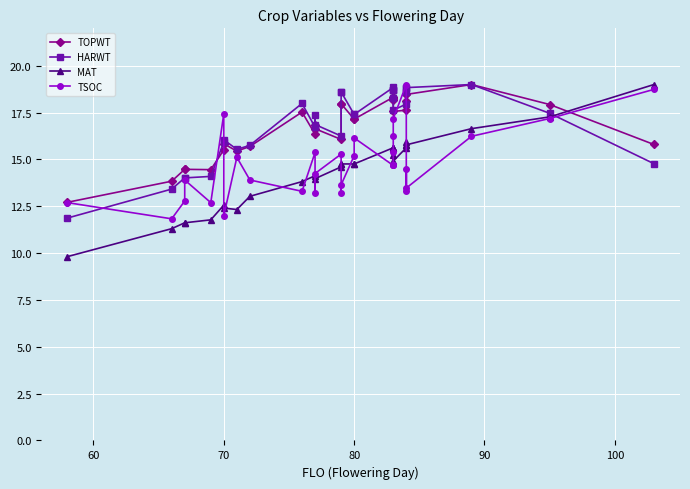

Which has a higher value, 70 or 80?

80